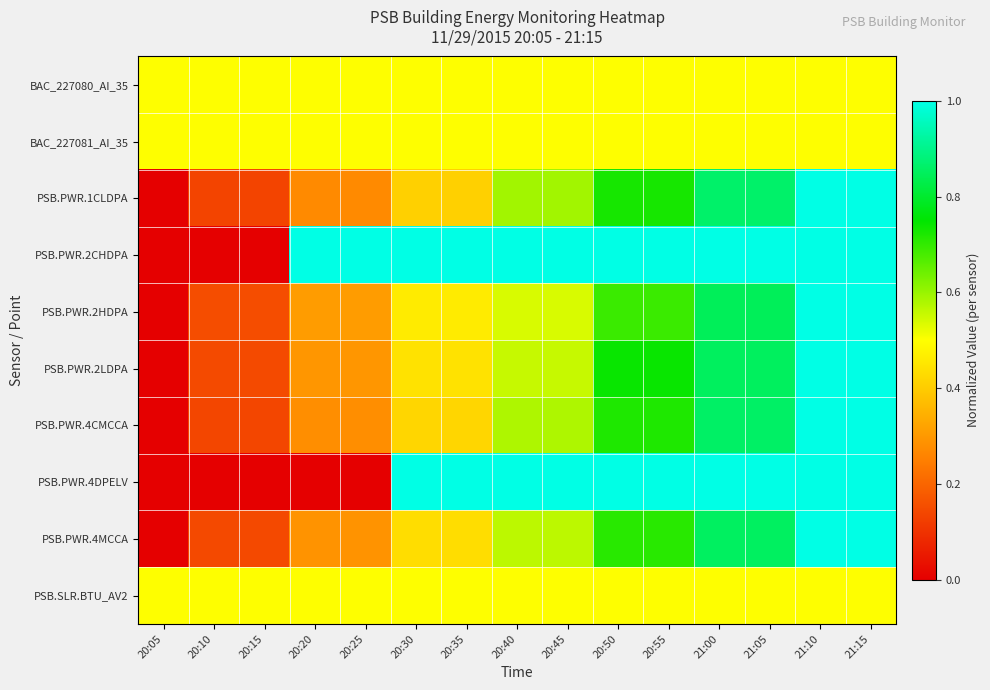

List the series in order of their peak value, lowest first.

BAC_227080_AI_35, BAC_227081_AI_35, PSB.SLR.BTU_AV2, PSB.PWR.1CLDPA, PSB.PWR.2CHDPA, PSB.PWR.2HDPA, PSB.PWR.2LDPA, PSB.PWR.4CMCCA, PSB.PWR.4DPELV, PSB.PWR.4MCCA